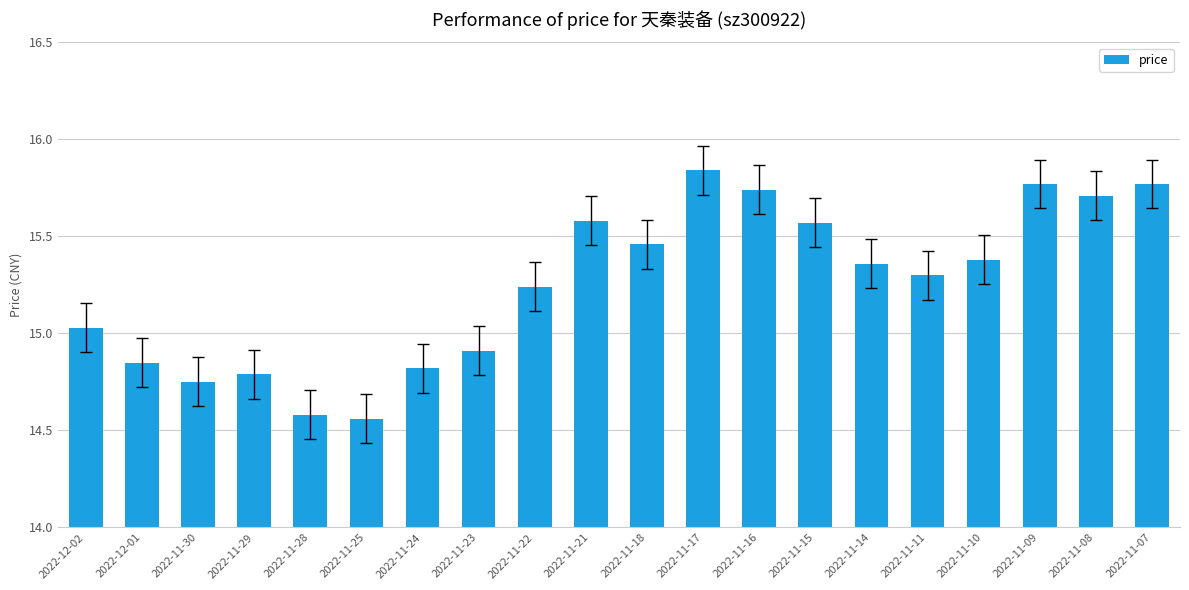

True or false: the data shows 15.4 at 2022-11-10.

True